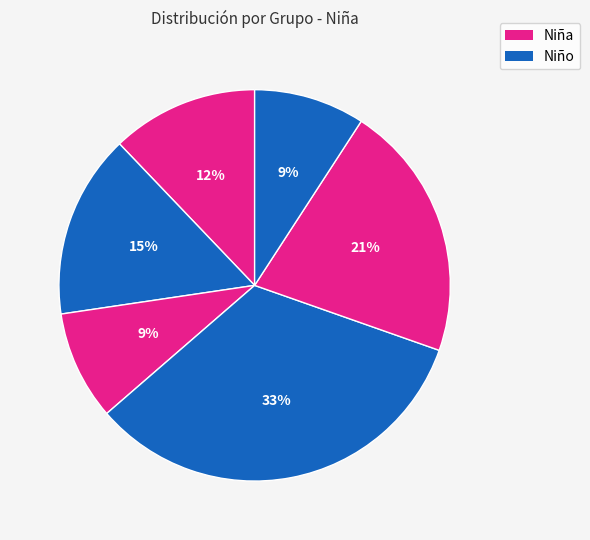

How many slices are in this pie chart?

6